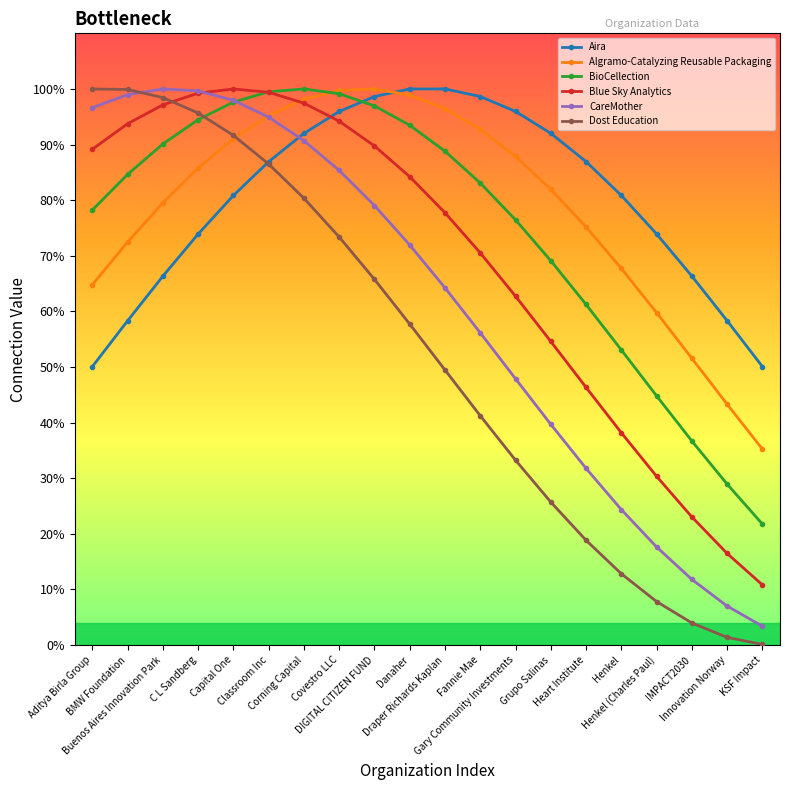

How many times do CareMother and Aira cross each other?

1